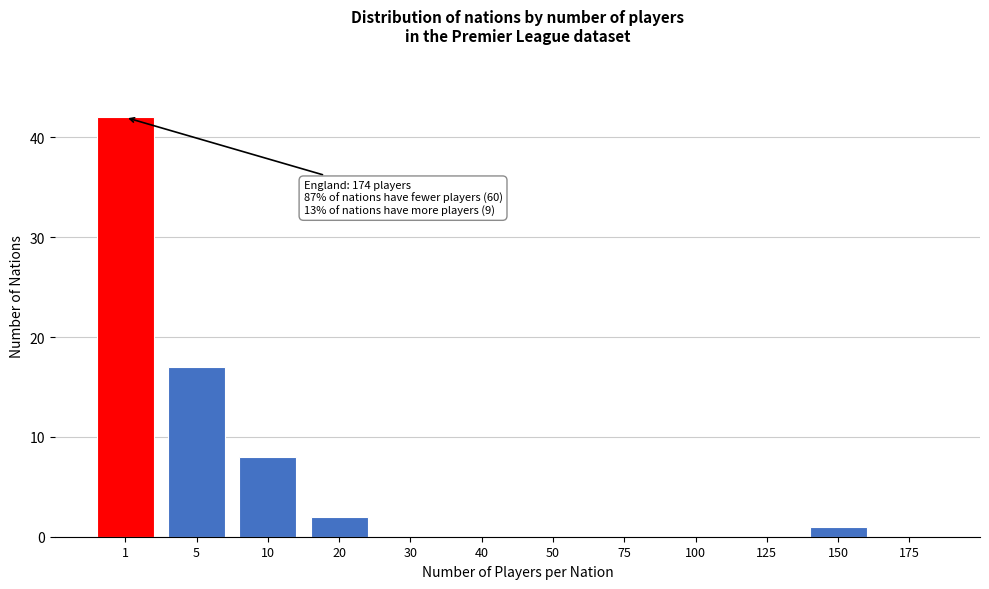

Reading left to right, what are all the values shown in this chart?

1=42	5=17	10=8	20=2	30=0	40=0	50=0	75=0	100=0	125=0	150=1	175=0